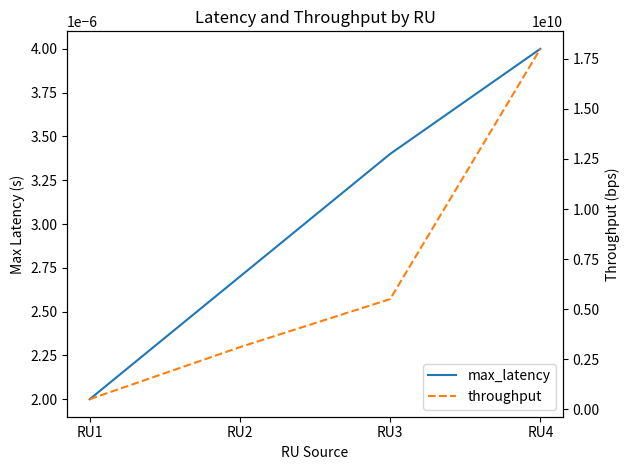

At which category does the chart reach its peak across all series?

RU4